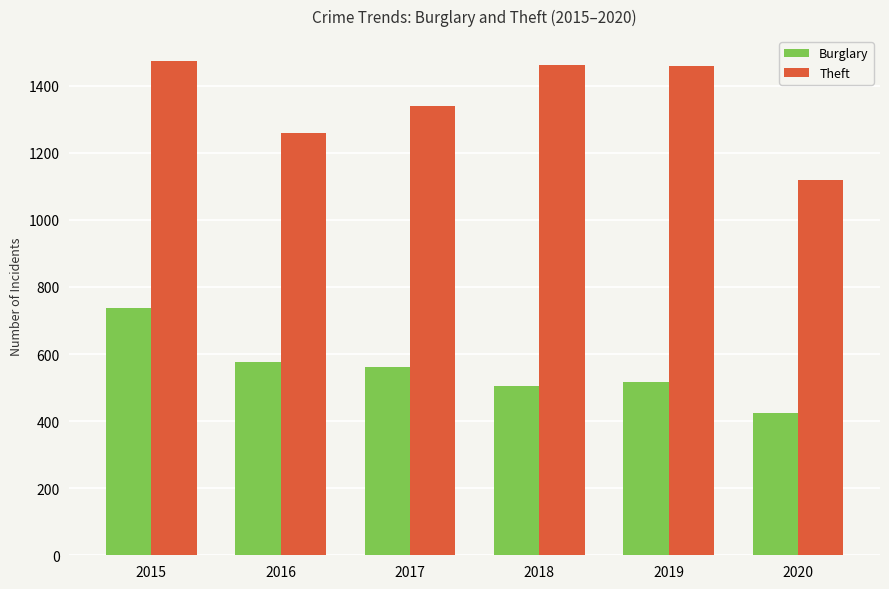

Rank the series by their maximum value, from lowest to highest.

Burglary, Theft